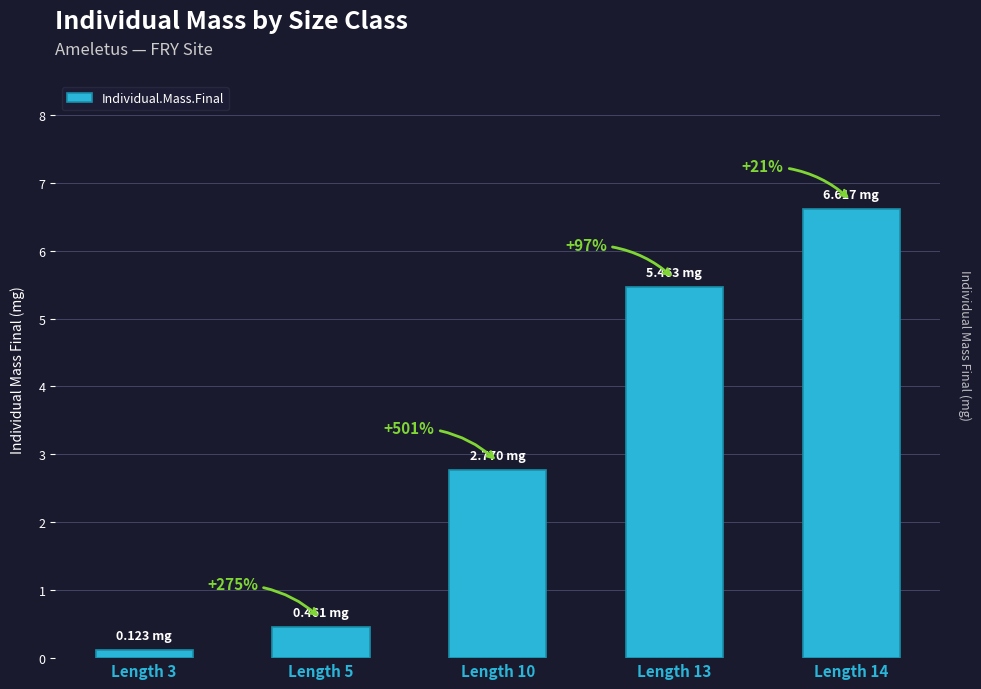

Is it true that the value at Length 14 is 6.6?

True